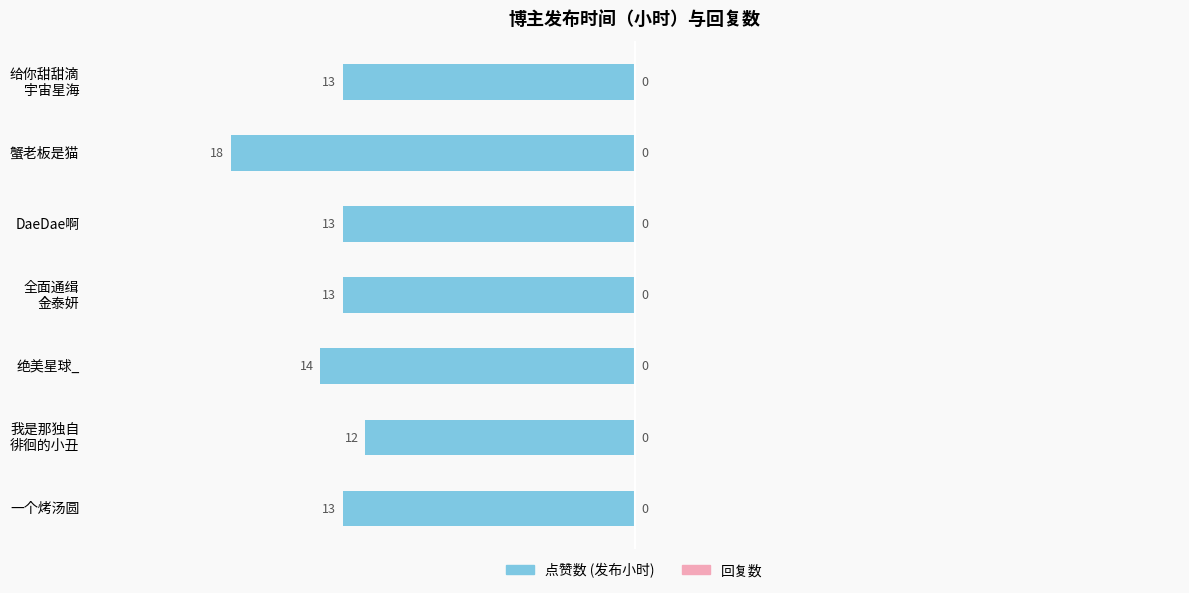

Are the bars horizontal?

Yes